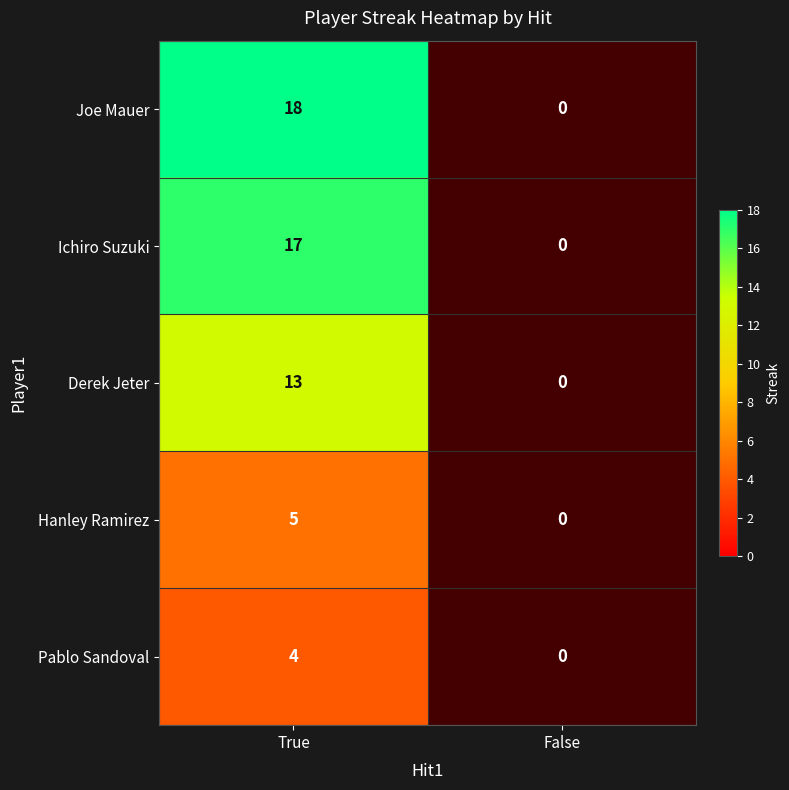

The value of Hanley Ramirez at True is 5. True or false?

True